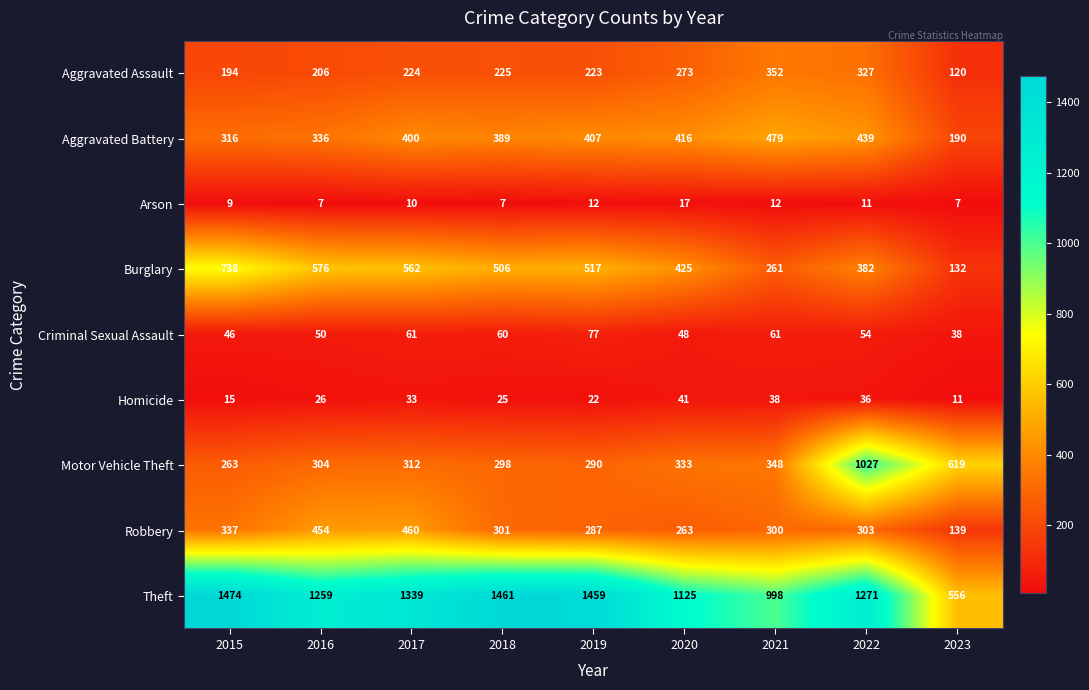

Count the number of data series in this chart.

9